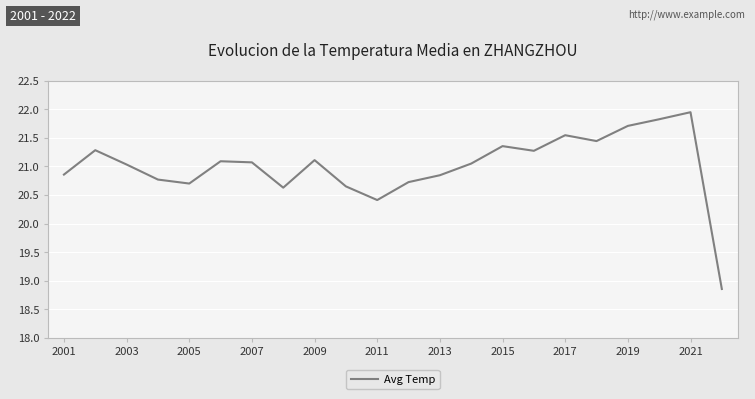

What is the minimum value shown in the chart?

18.9